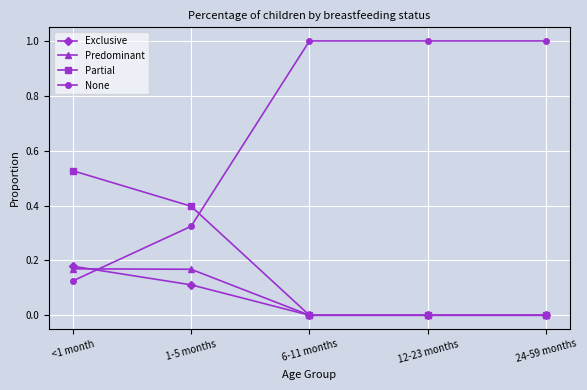

What is the label of the 3rd point from the left?

6-11 months